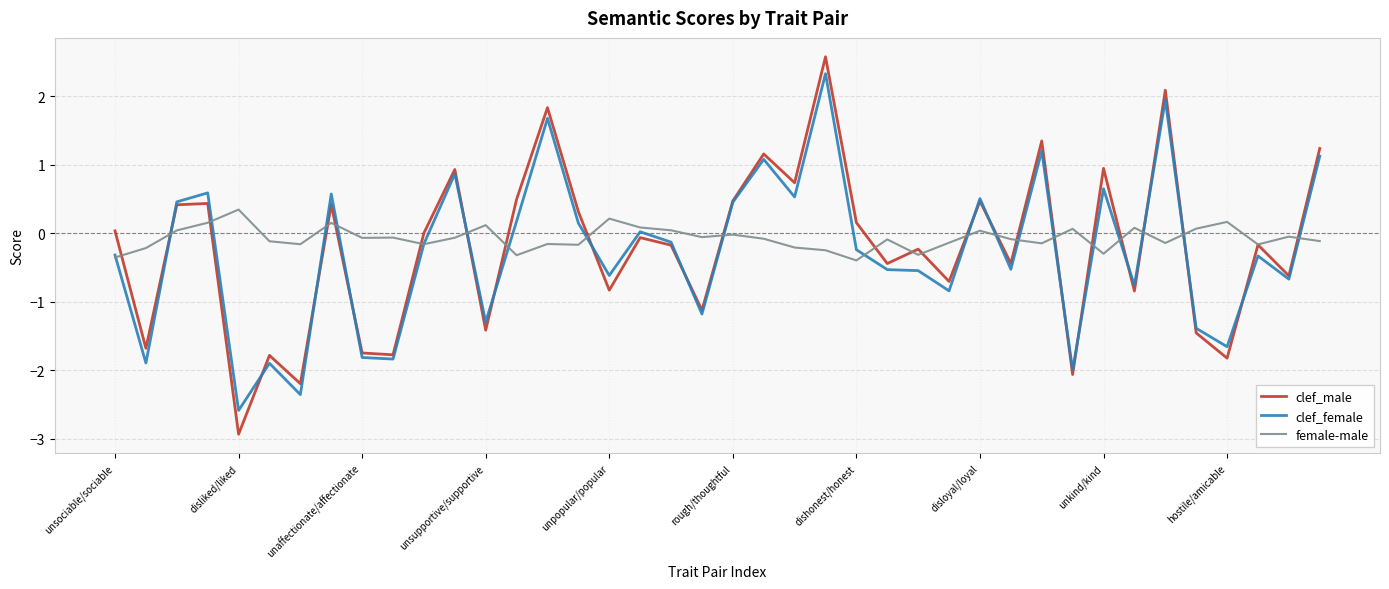

List the series in order of their peak value, highest first.

clef_male, clef_female, female-male